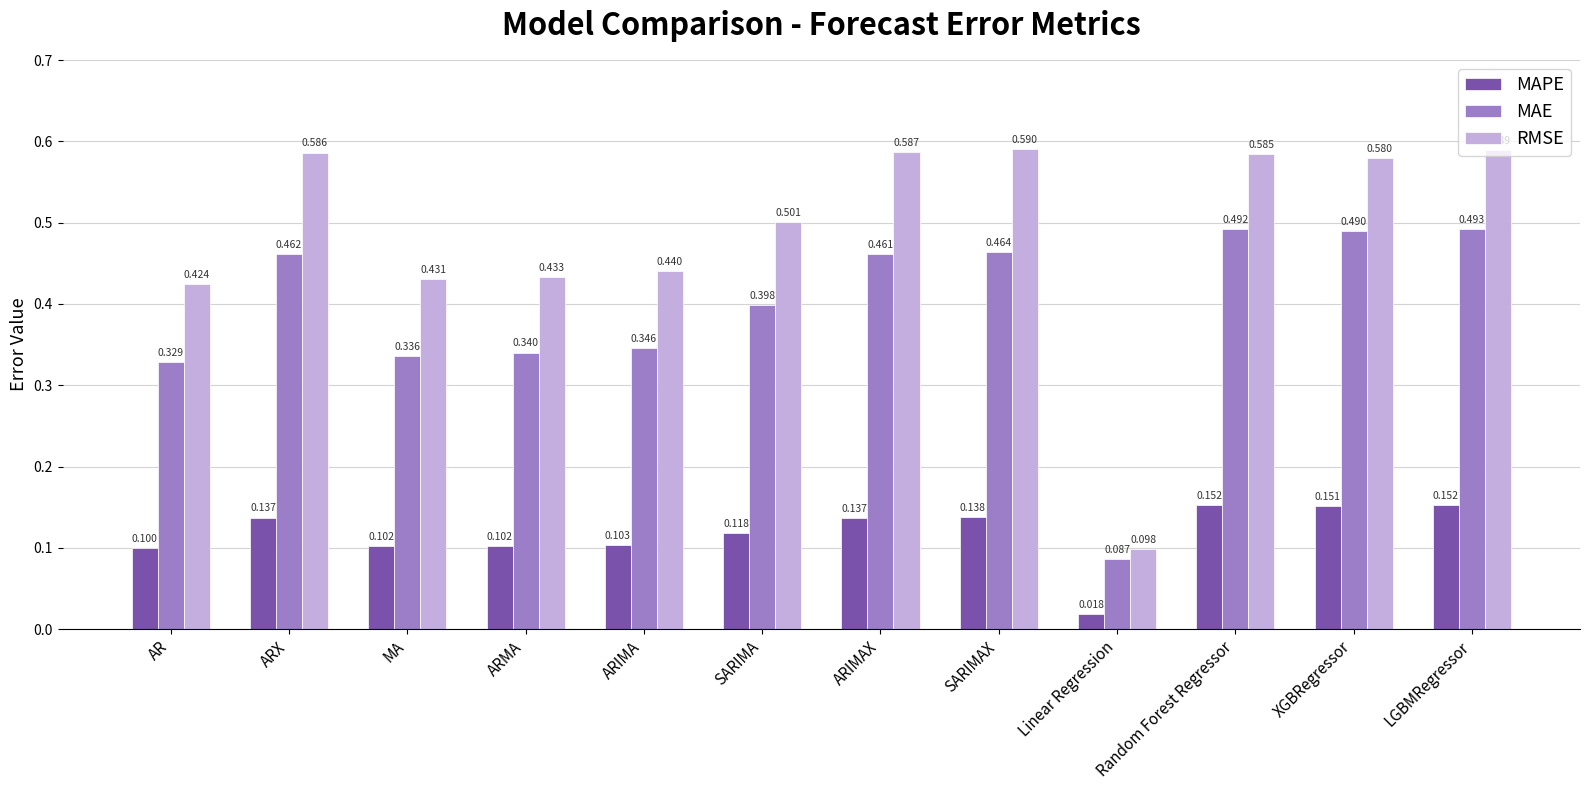

Rank the series at ARIMAX from highest to lowest value.

RMSE, MAE, MAPE